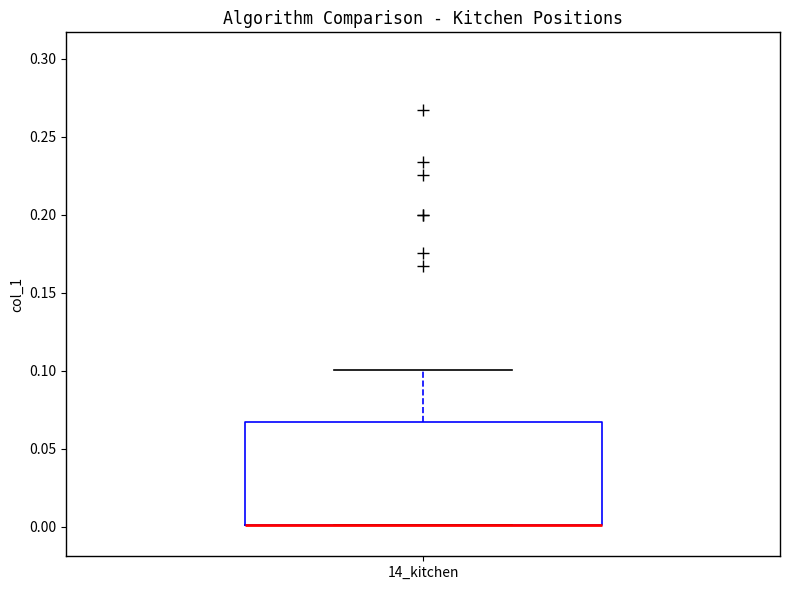

Read this box plot against the y-axis: the position of the median line, the range covered by the box, and the ends of both whiskers. The values are not printed on the chart, so give them approximately, as read against the axis.

median 0.000 (drawn on the box's lower edge), box 0.000 to 0.065, whiskers 0.000 to 0.100